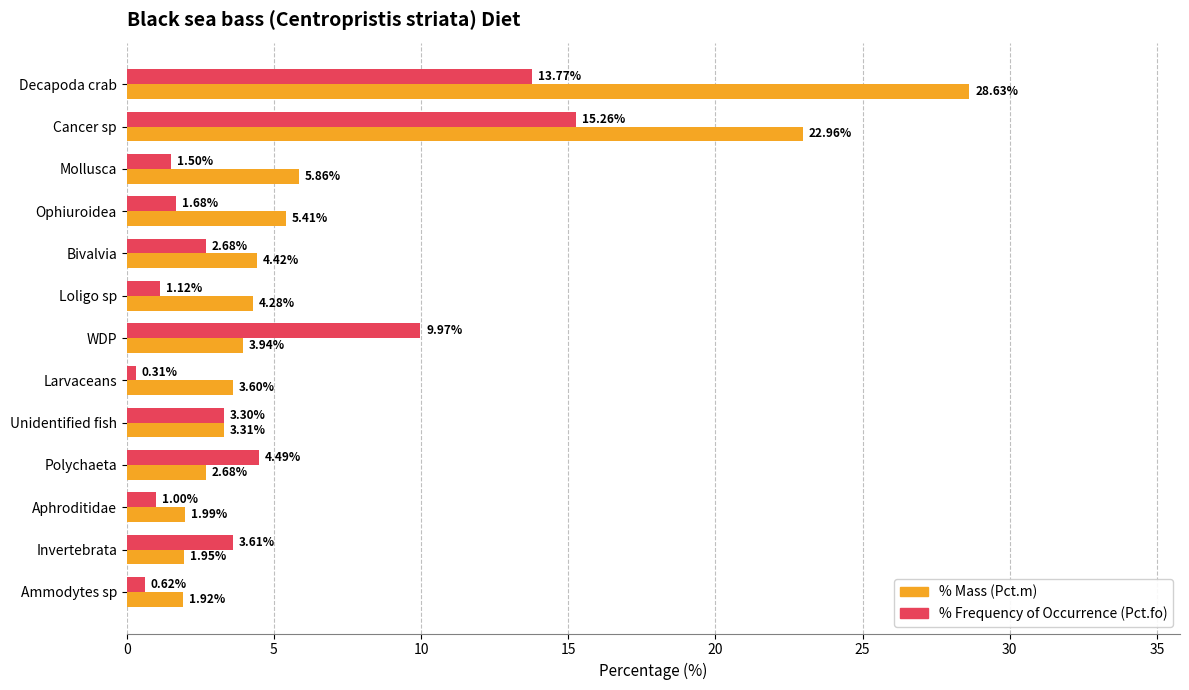

Which category has the lowest value across all series?

Larvaceans